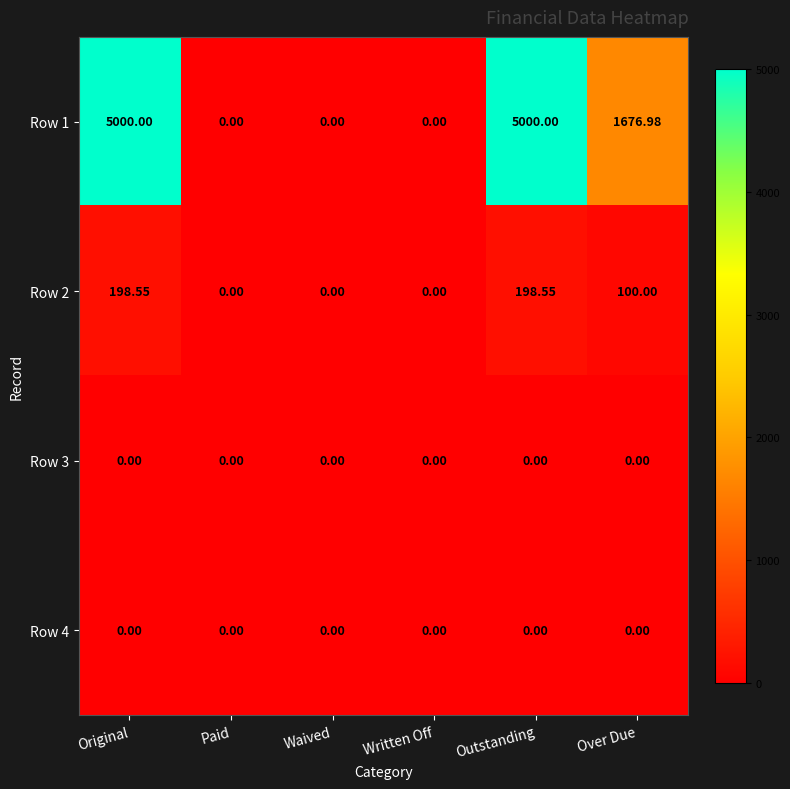

What is the difference between the highest and lowest values at Outstanding?

5000.0